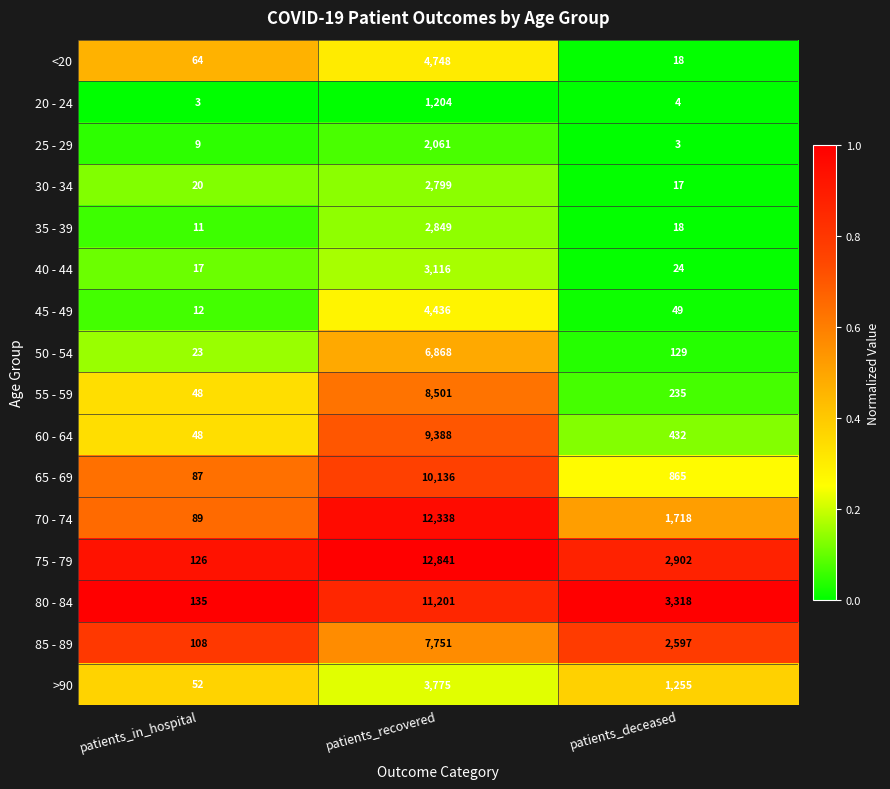

Which series has the largest range (max minus min)?

75 - 79